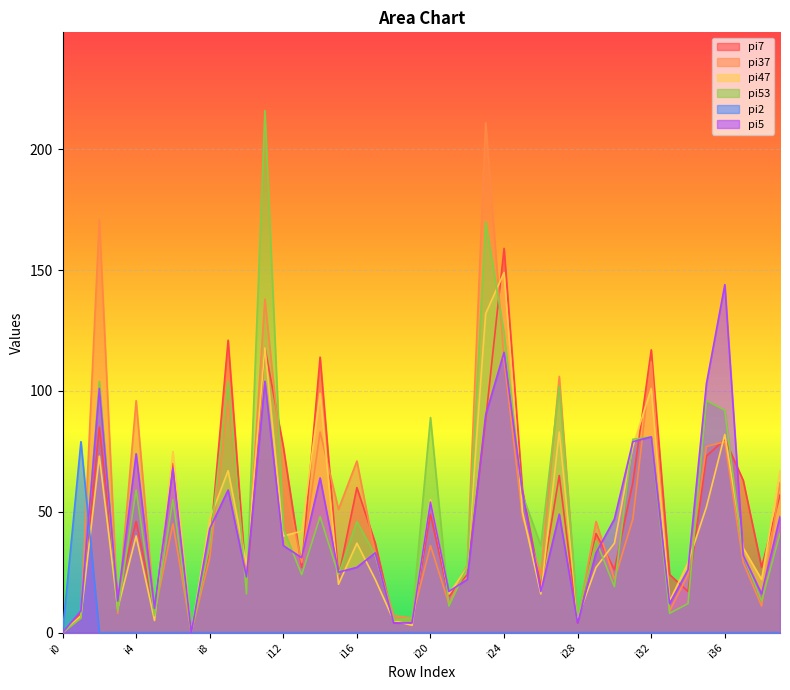

What is the sum of the pi37 values at i2 and i13?

200